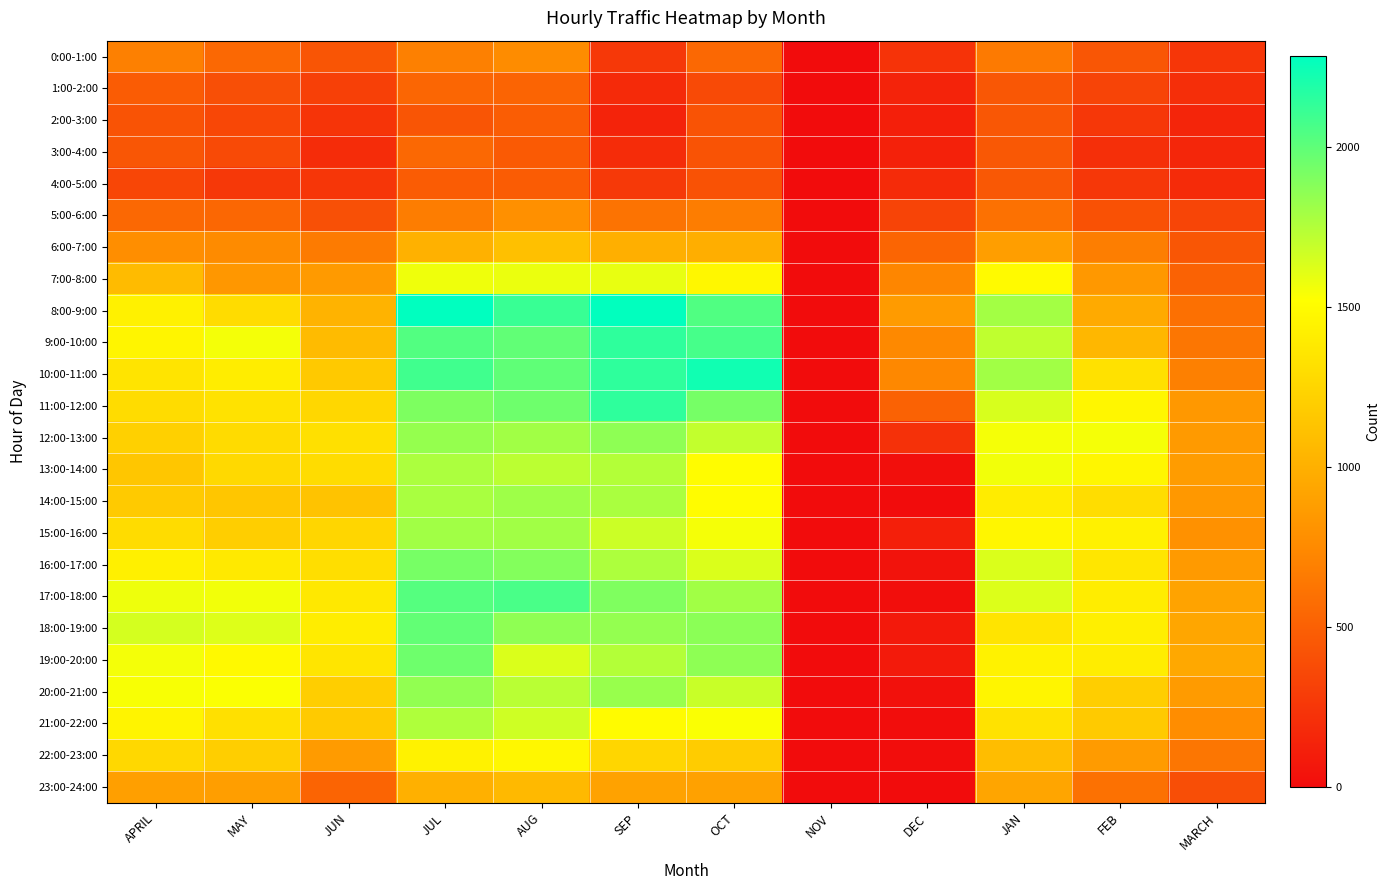

Rank the series at JUN from lowest to highest value.

3:00-4:00, 2:00-3:00, 4:00-5:00, 1:00-2:00, 5:00-6:00, 0:00-1:00, 23:00-24:00, 6:00-7:00, 7:00-8:00, 22:00-23:00, 8:00-9:00, 9:00-10:00, 14:00-15:00, 10:00-11:00, 21:00-22:00, 20:00-21:00, 15:00-16:00, 11:00-12:00, 13:00-14:00, 16:00-17:00, 12:00-13:00, 19:00-20:00, 17:00-18:00, 18:00-19:00